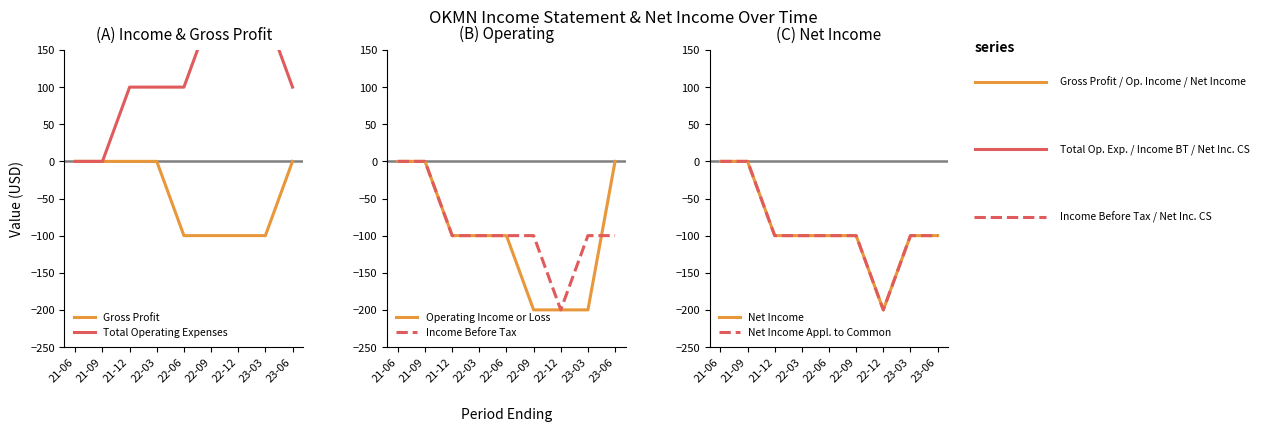

Reading left to right, list all the values displayed in this chart.

Gross Profit: 0	0	0	0	-100	-100	-100	-100	0
Total Operating Expenses: 0	0	100	100	100	200	200	200	100
Operating Income or Loss: 0	0	-100	-100	-100	-200	-200	-200	0
Income Before Tax: 0	0	-100	-100	-100	-100	-200	-100	-100
Net Income: 0	0	-100	-100	-100	-100	-200	-100	-100
Net Income Appl. to Common: 0	0	-100	-100	-100	-100	-200	-100	-100